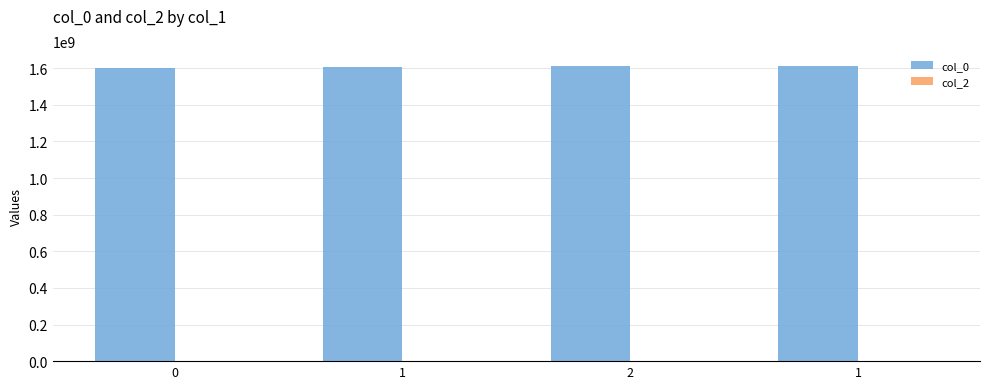

Are the bars horizontal?

No